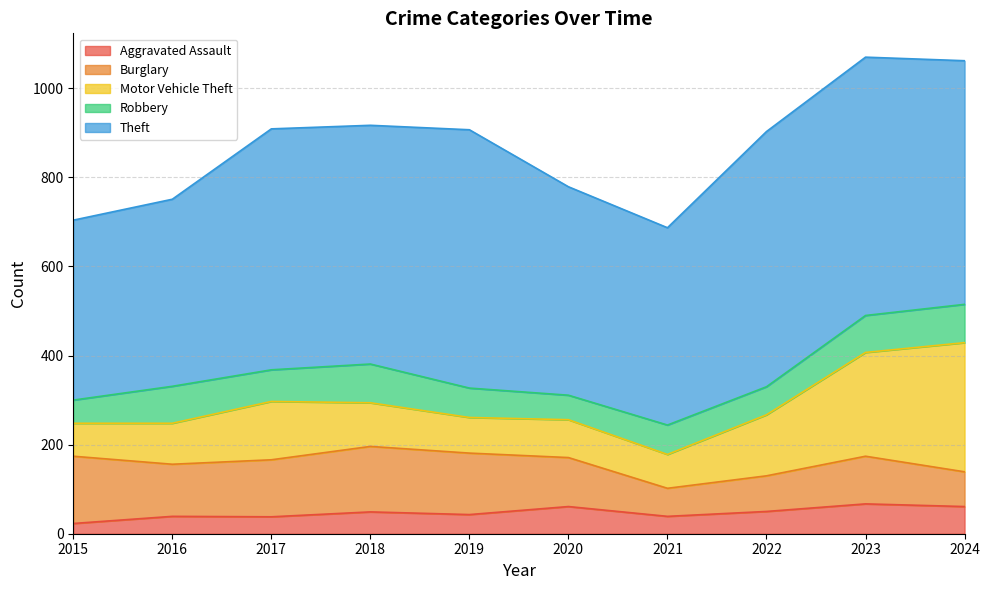

What is the average value of the Robbery series?

71